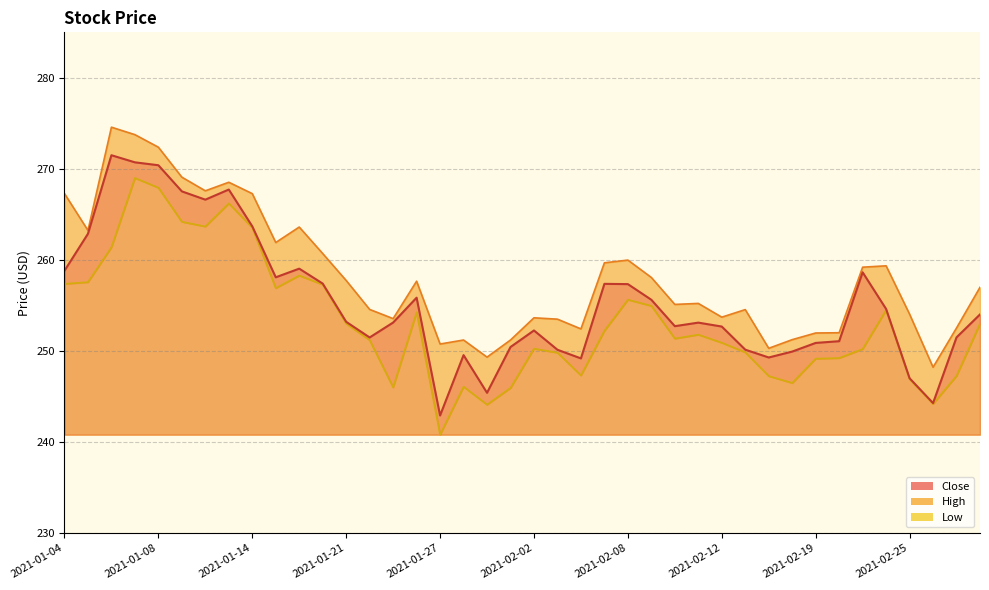

What is the minimum value for High?

248.2